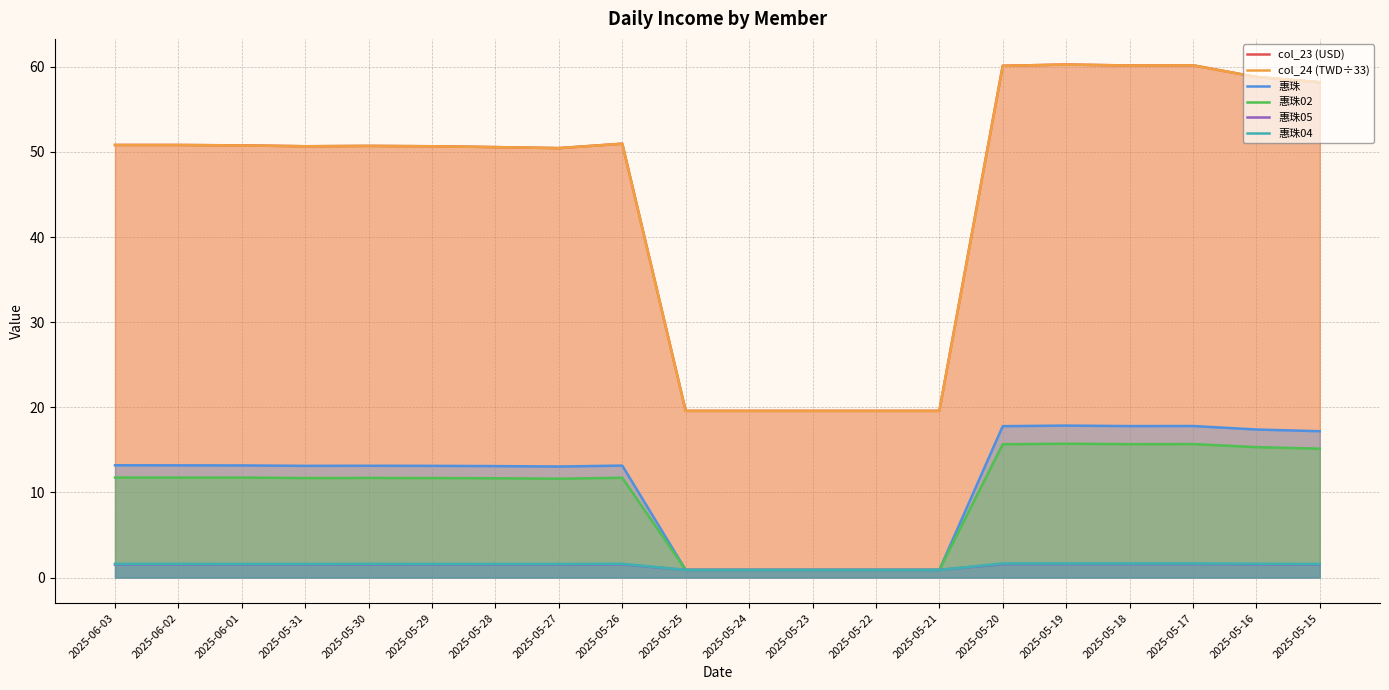

Which category has the lowest value across all series?

2025-05-25